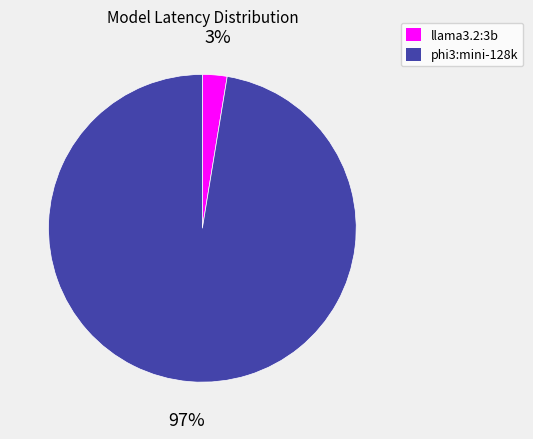

How many segments does this pie chart have?

2